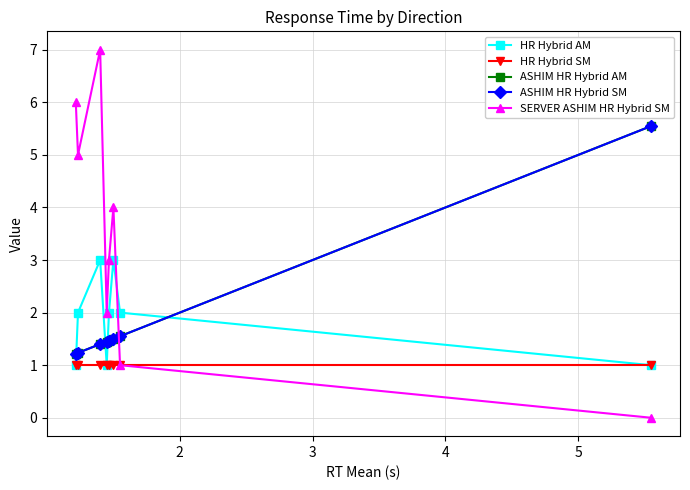

Does the chart have visible grid lines?

Yes